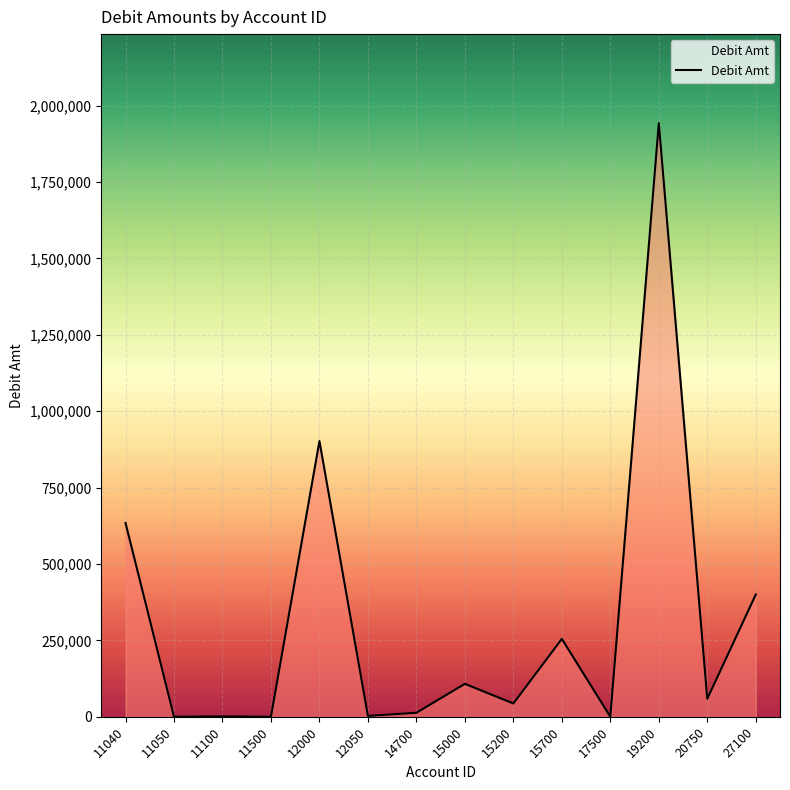

Is it true that the value at 11500 is 100.0?

True